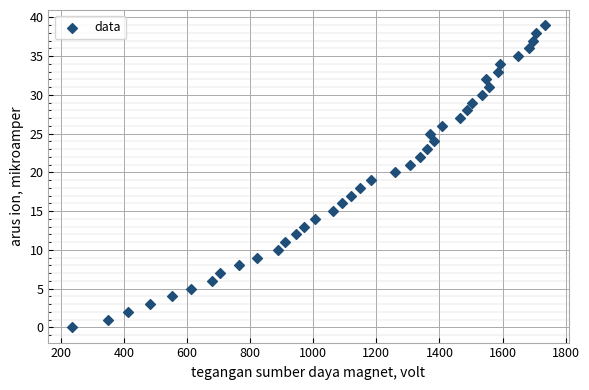

What is the range of Y values (max minus min)?

39